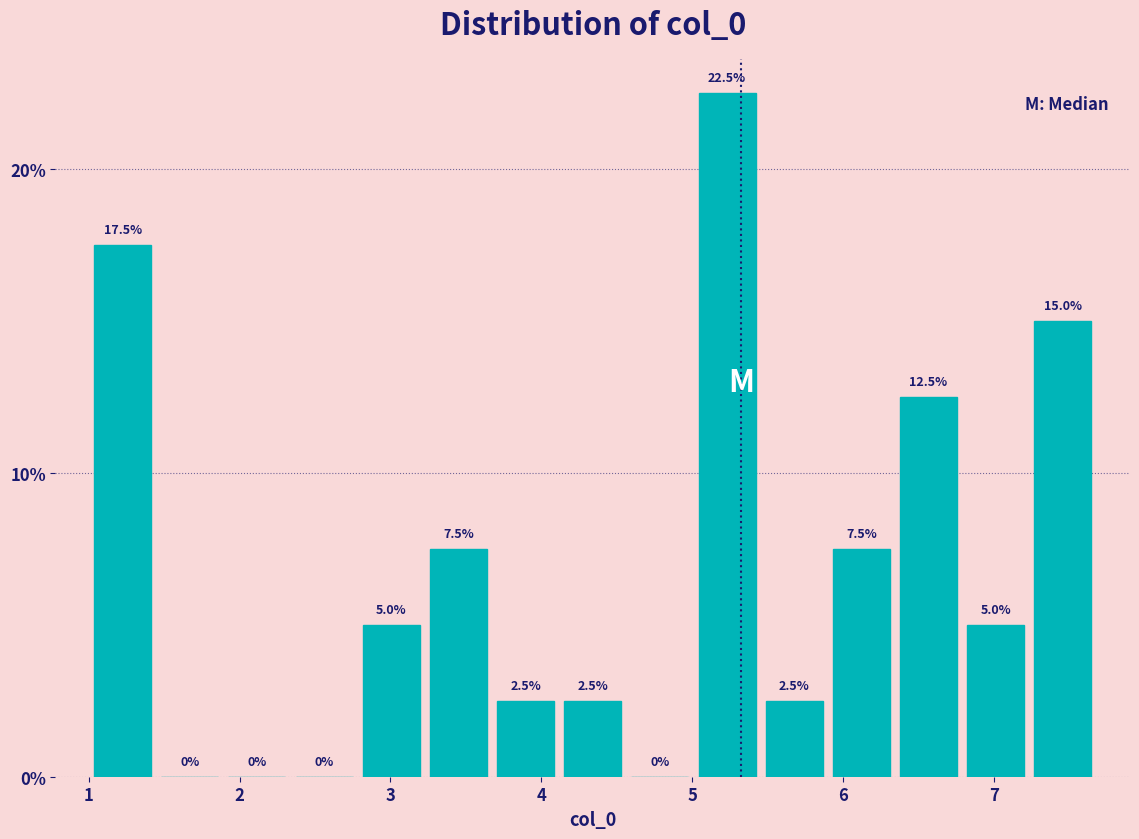

Reading left to right, list every bar in this chart as the range it spans on the x-axis followed by its height. The bar edges are not printed on the chart, so give them approximately, as read against the axis.

1.0 to 1.4: 17.5
1.4 to 1.9: 0.0
1.9 to 2.3: 0.0
2.3 to 2.8: 0.0
2.8 to 3.2: 5.0
3.2 to 3.7: 7.5
3.7 to 4.1: 2.5
4.1 to 4.6: 2.5
4.6 to 5.0: 0.0
5.0 to 5.5: 22.5
5.5 to 5.9: 2.5
5.9 to 6.3: 7.5
6.3 to 6.8: 12.5
6.8 to 7.2: 5.0
7.2 to 7.7: 15.0